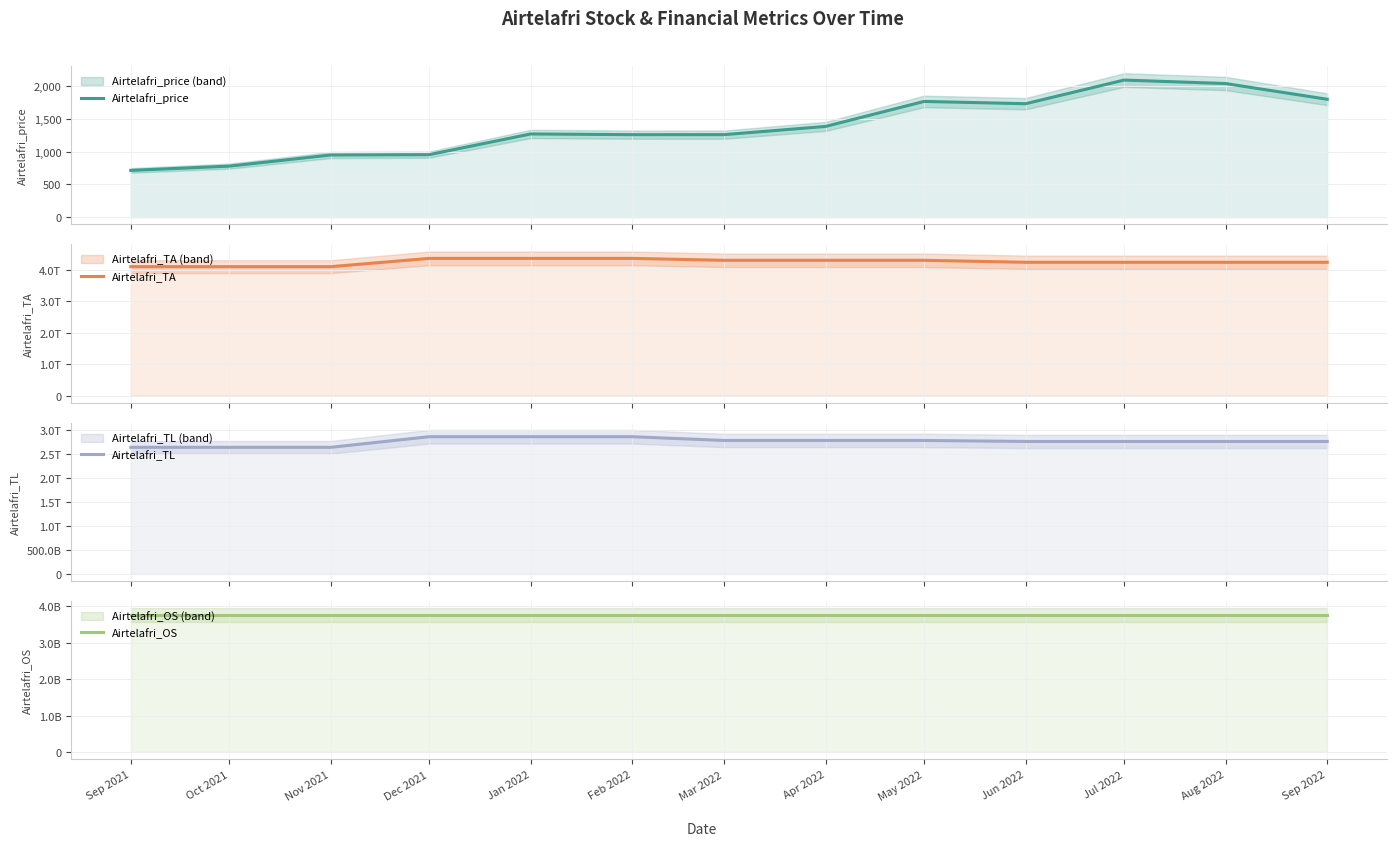

True or false: Airtelafri_OS and Airtelafri_TL intersect in this chart.

False